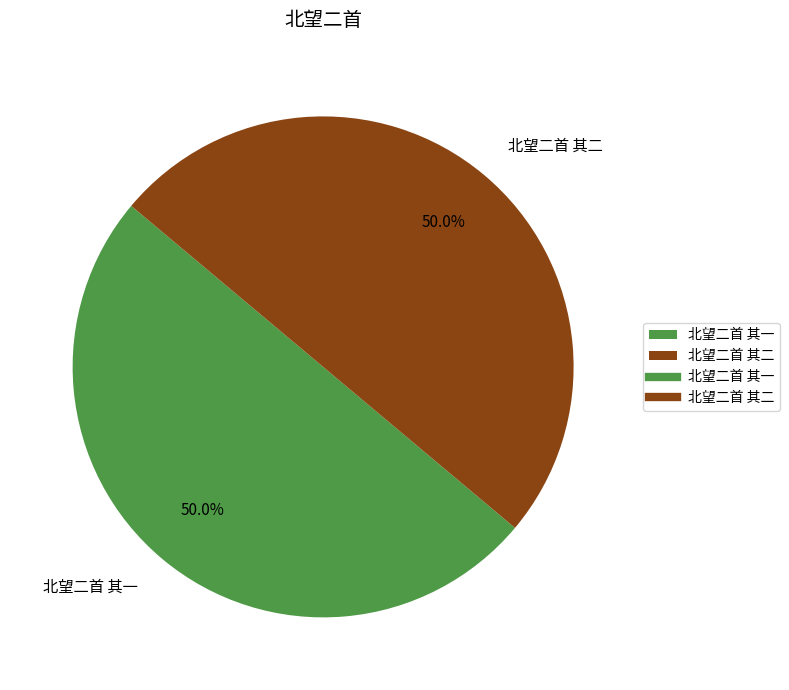

What is the total percentage of 北望二首 其一 and 北望二首 其二?

100.0%